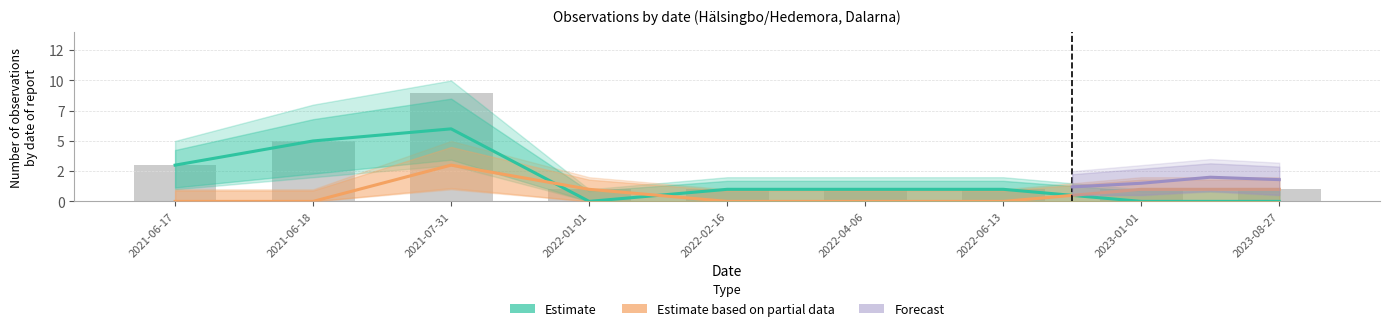

Where is Other species nearest to the value 1?

2022-01-01